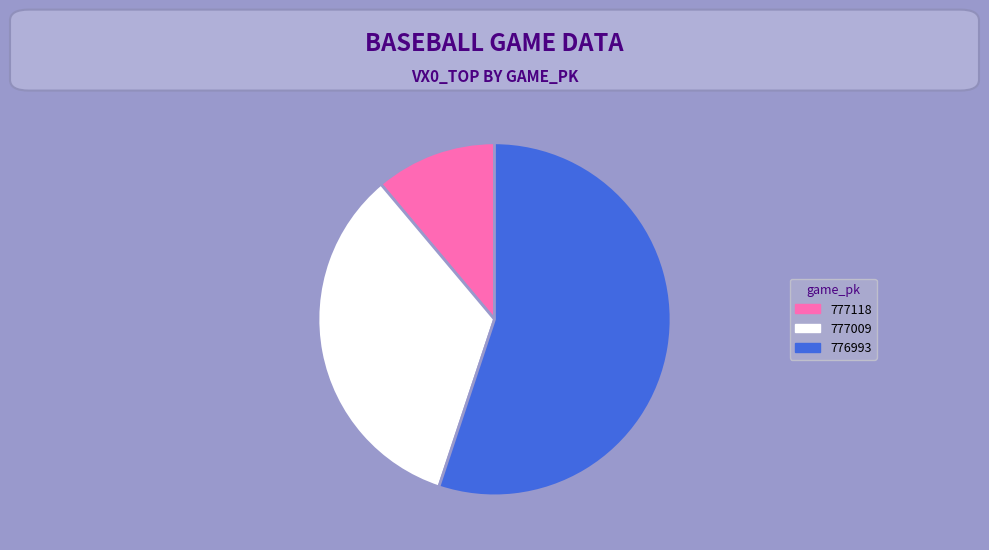

Which category accounts for the majority?

776993